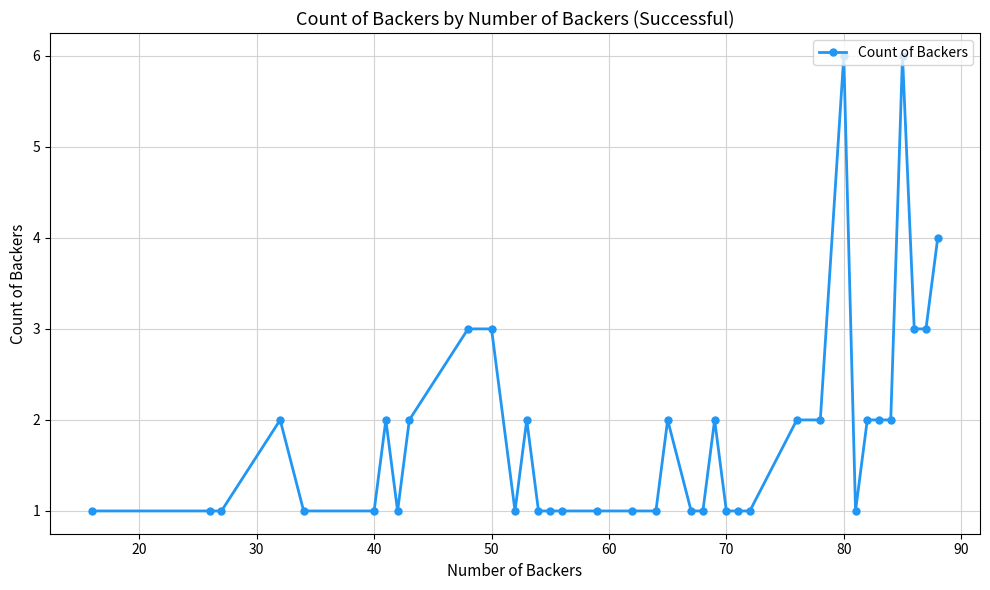

What is the greatest value displayed?

6